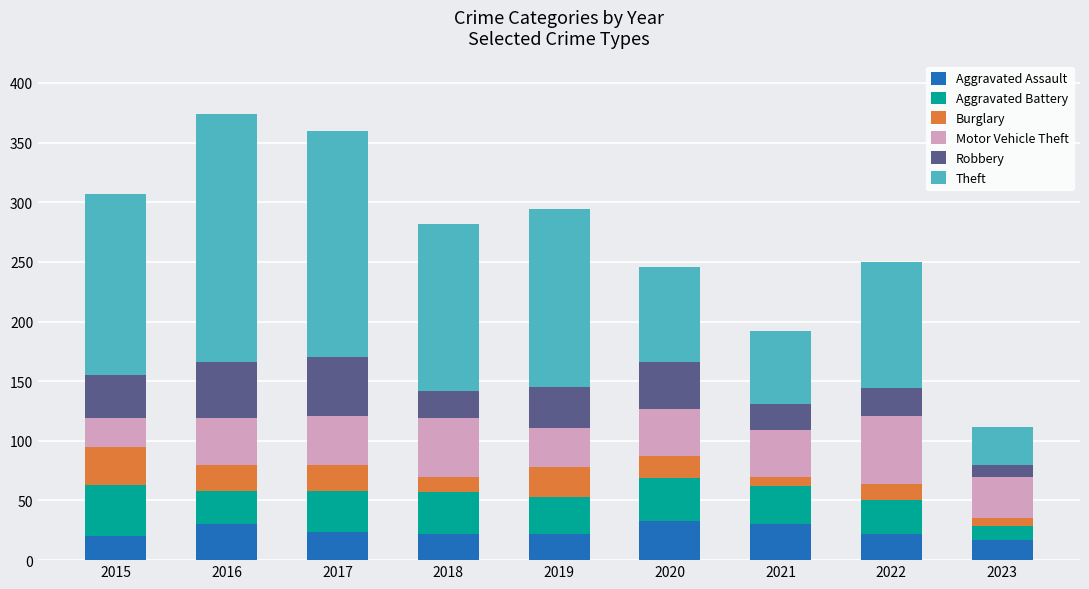

What is the total value across all series at 2016?

374